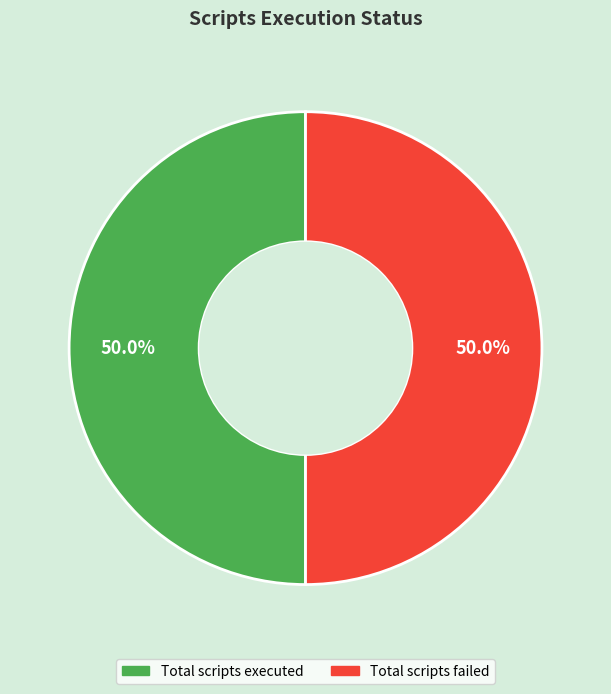

Count the number of slices in the pie.

2